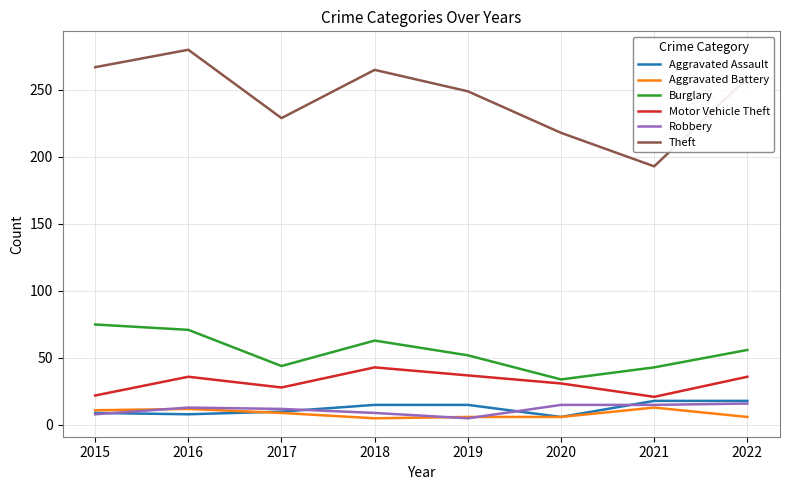

The value of Theft at 2017 is 229. True or false?

True